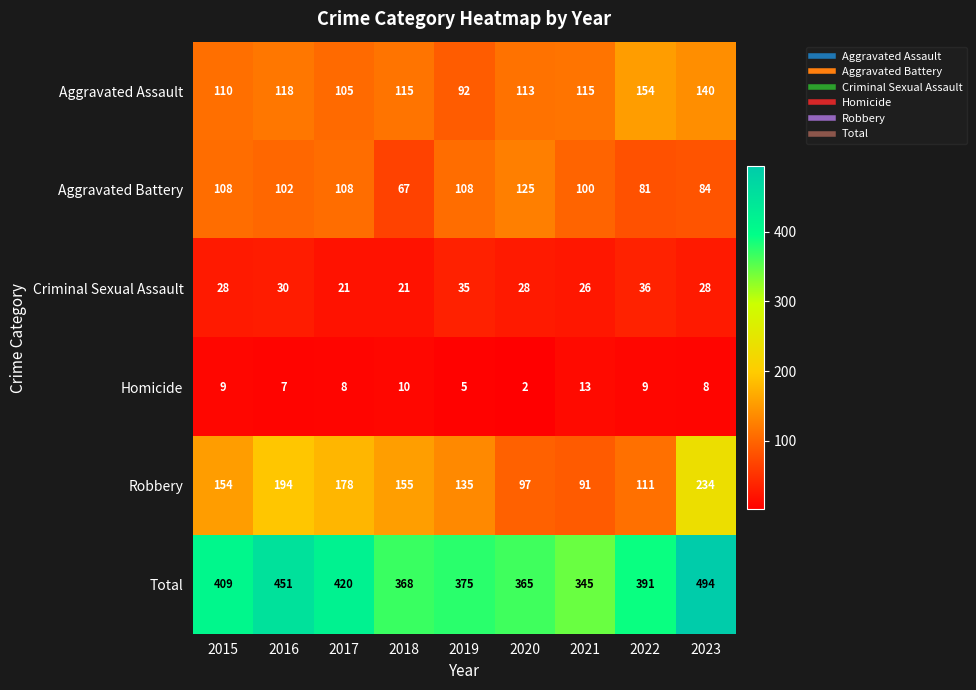

The value of Aggravated Battery at 2020 is 125. True or false?

True